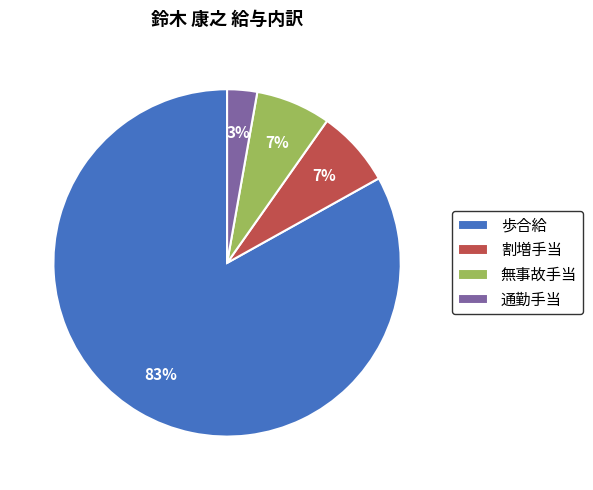

What is the smallest slice in the pie chart?

通勤手当